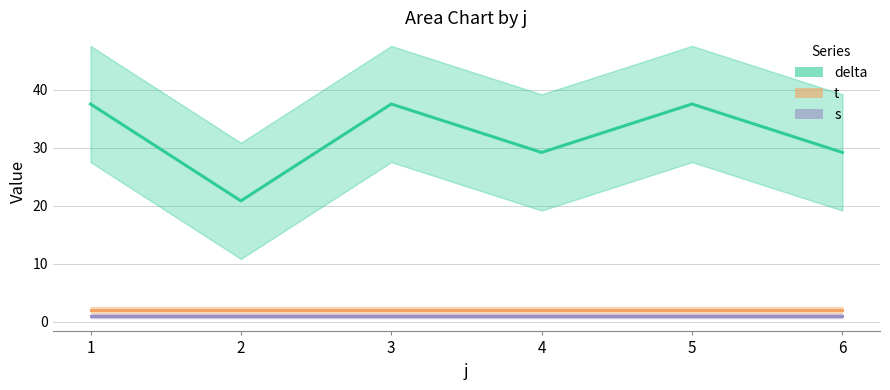

At which label does s reach its minimum?

1